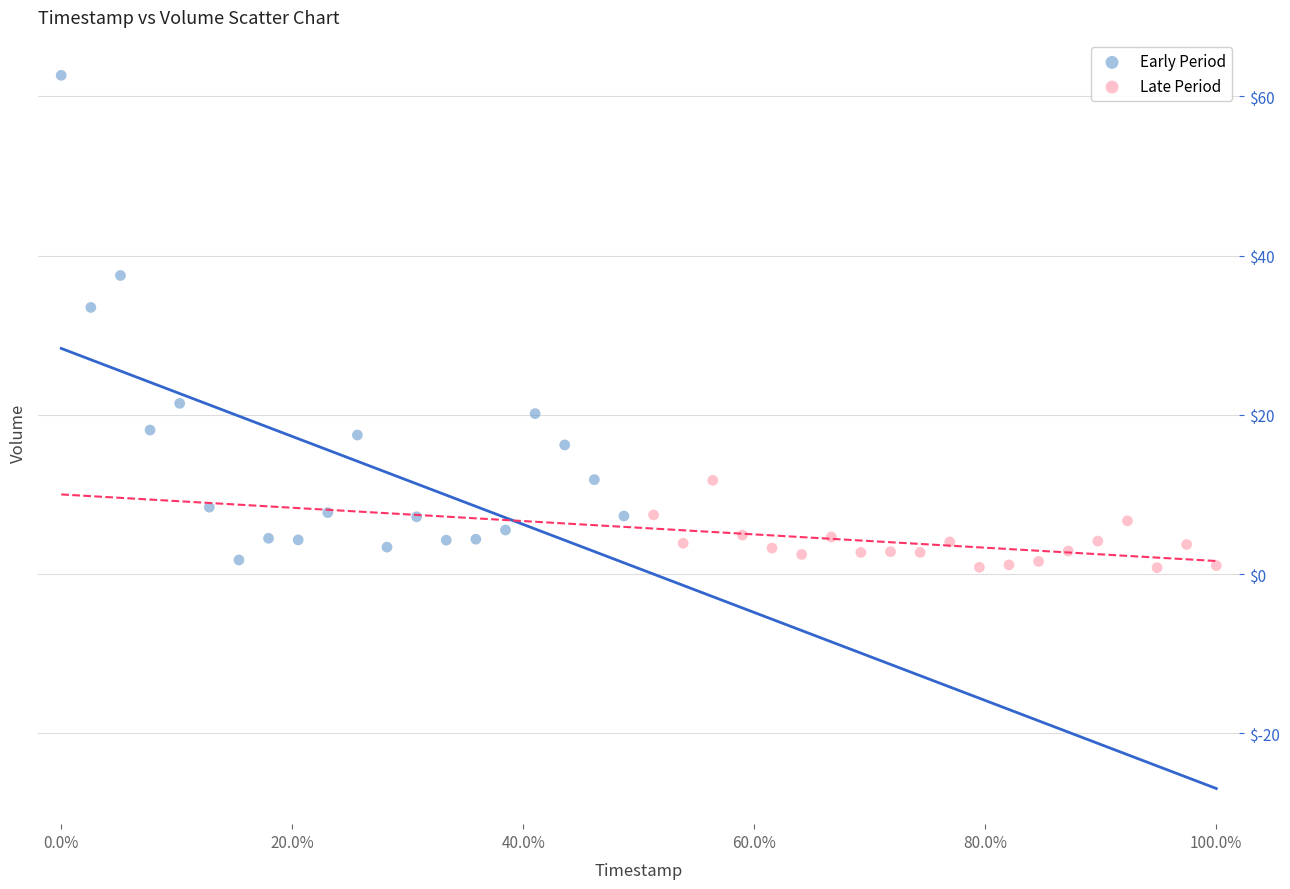

Which series reaches the minimum Y coordinate?

Late Period